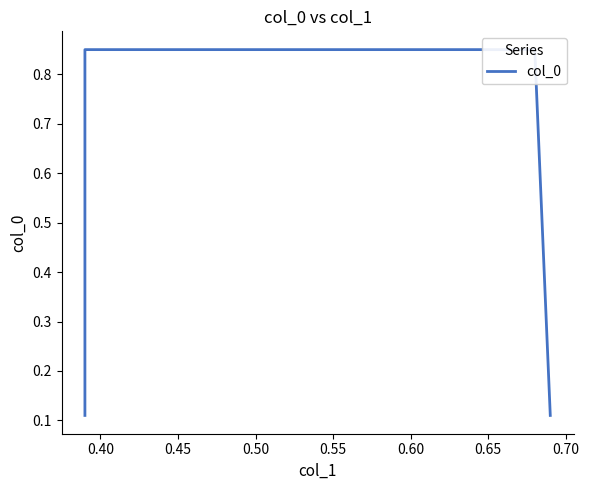

What is the difference between the maximum and minimum values?

0.7